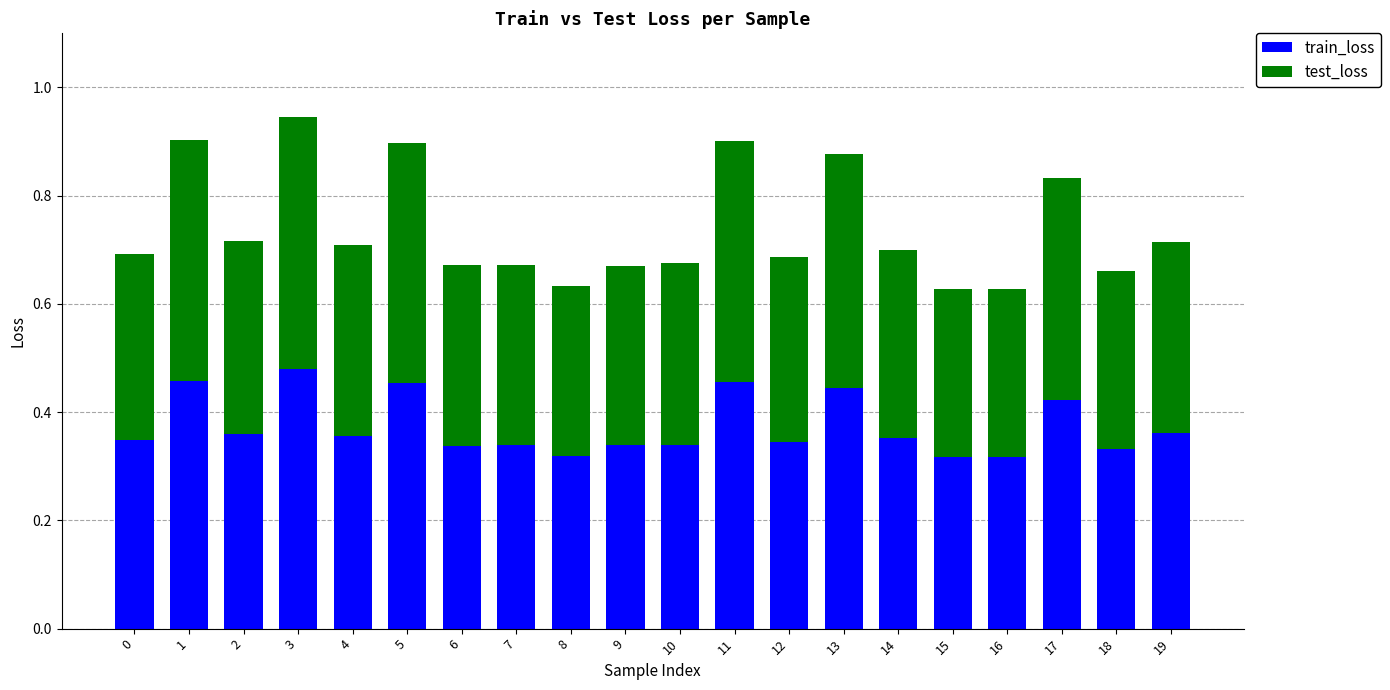

How many train_loss values are between 0 and 1?

20